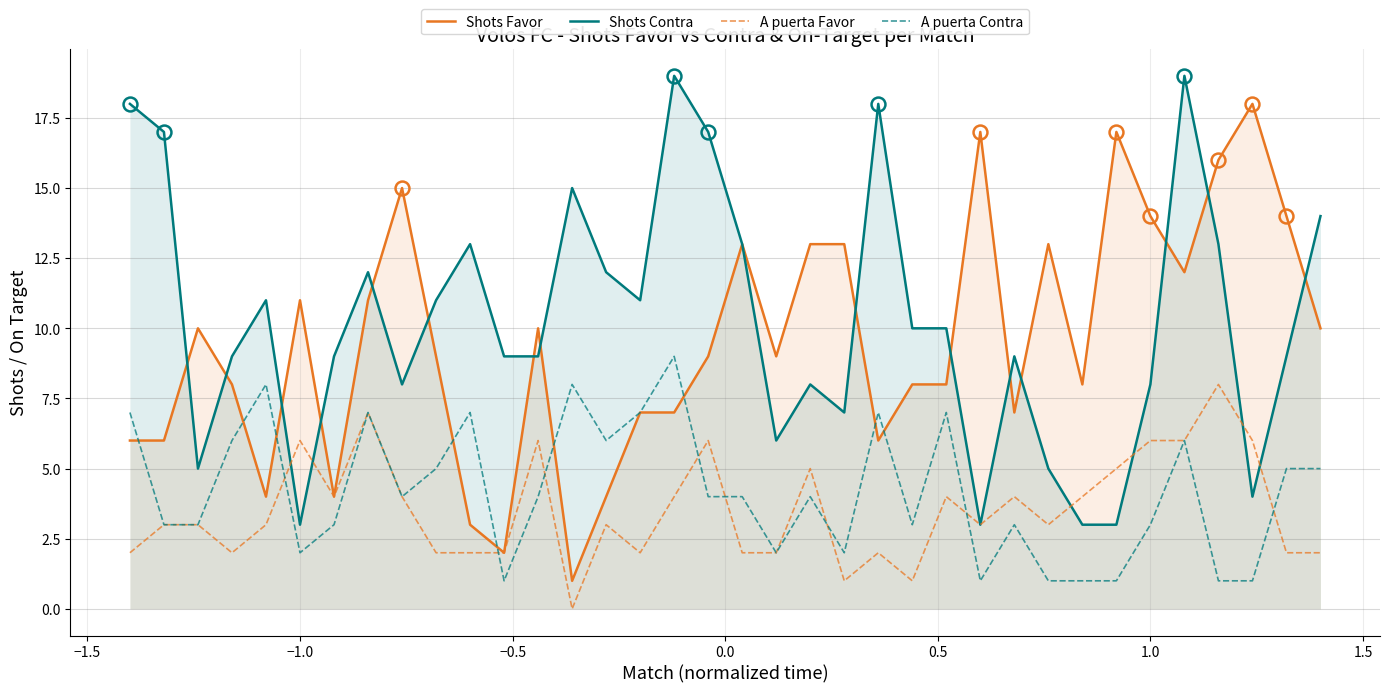

Which series has the largest range (max minus min)?

Shots Favor